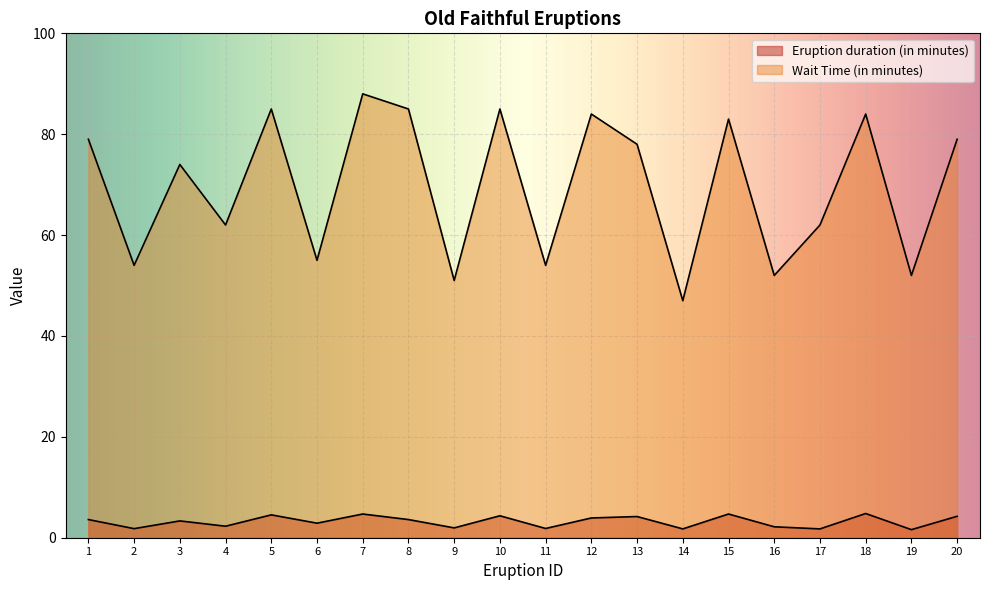

Which series has the largest range (max minus min)?

Wait Time (in minutes)